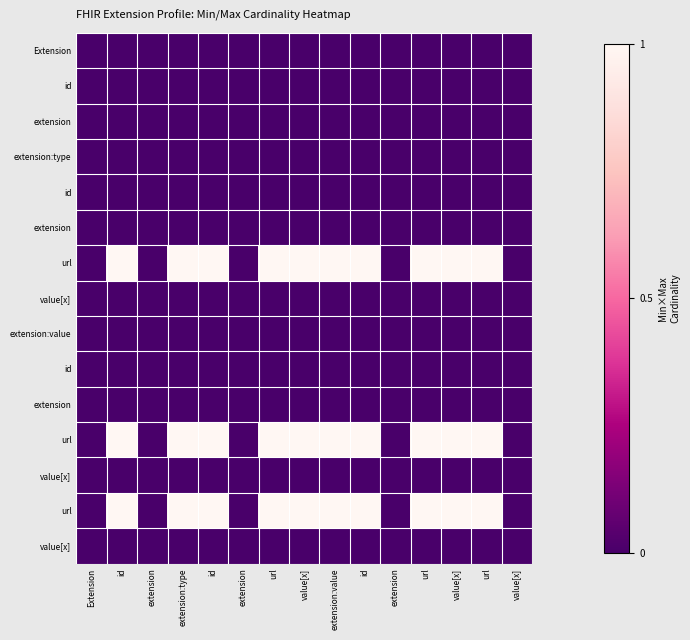

At which category is the sum across all series the highest?

id